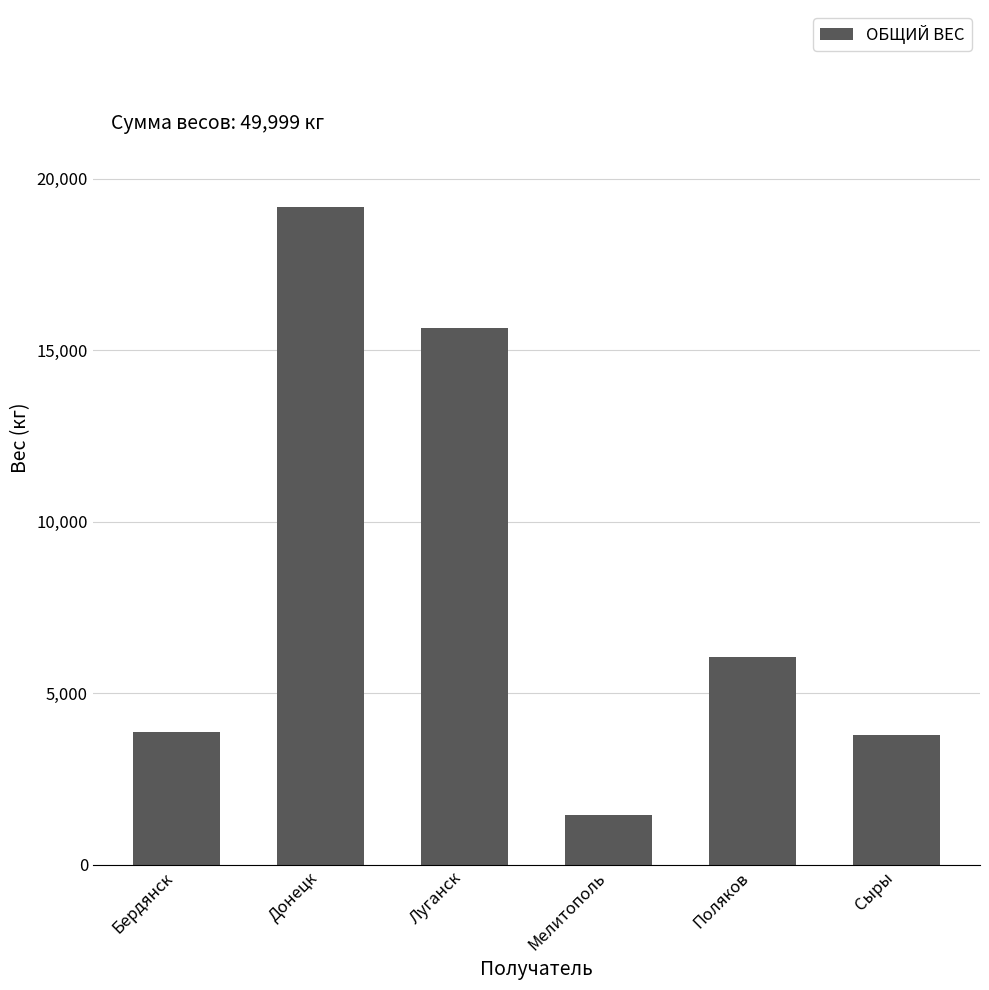

Does the chart contain stacked bars?

No